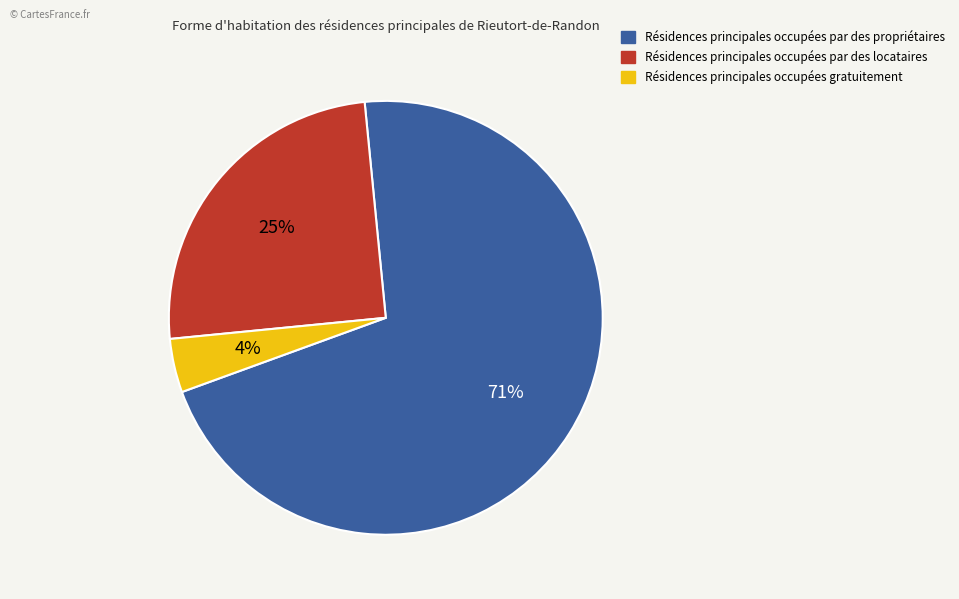

To the nearest percent, what is the difference between the largest and smallest slice percentages?

67%